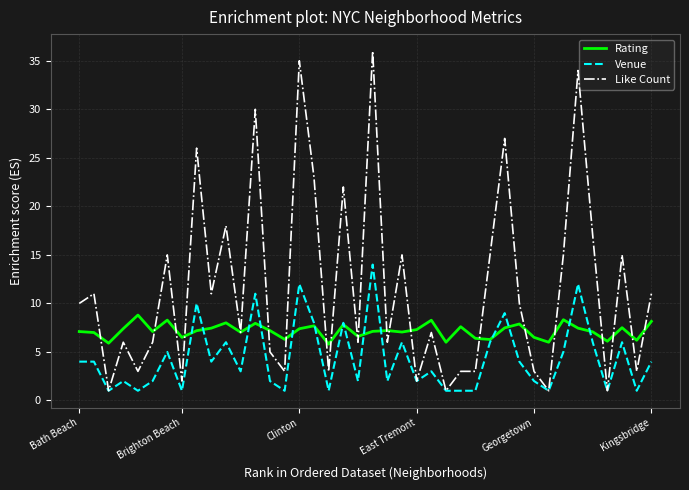

True or false: Like Count has more than 2 points higher than both neighbors.

True